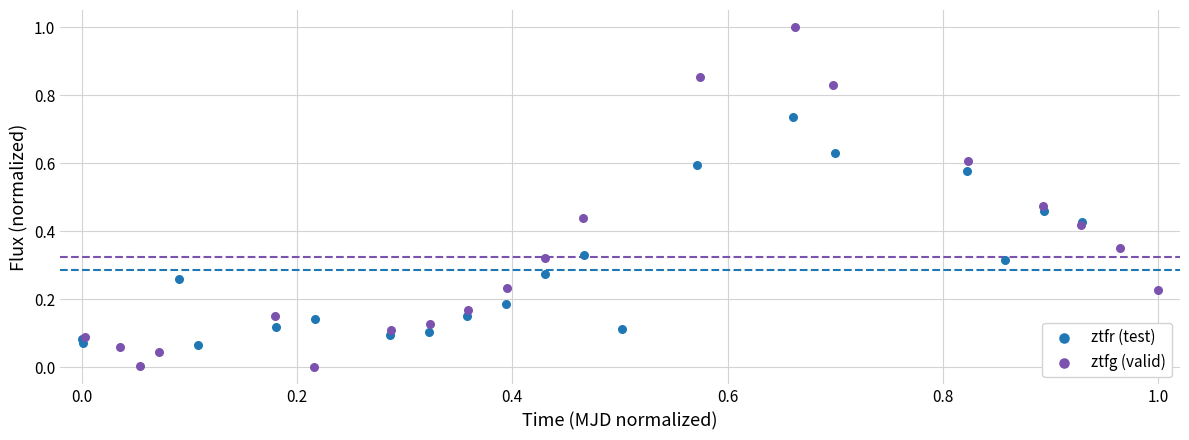

Which series has the widest spread of Y values?

ztfg (valid)